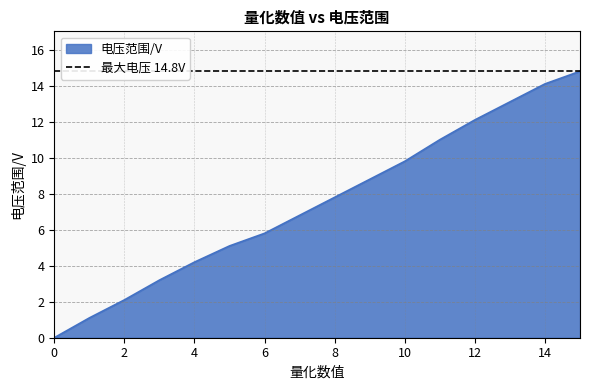

What is the greatest value displayed?

14.8